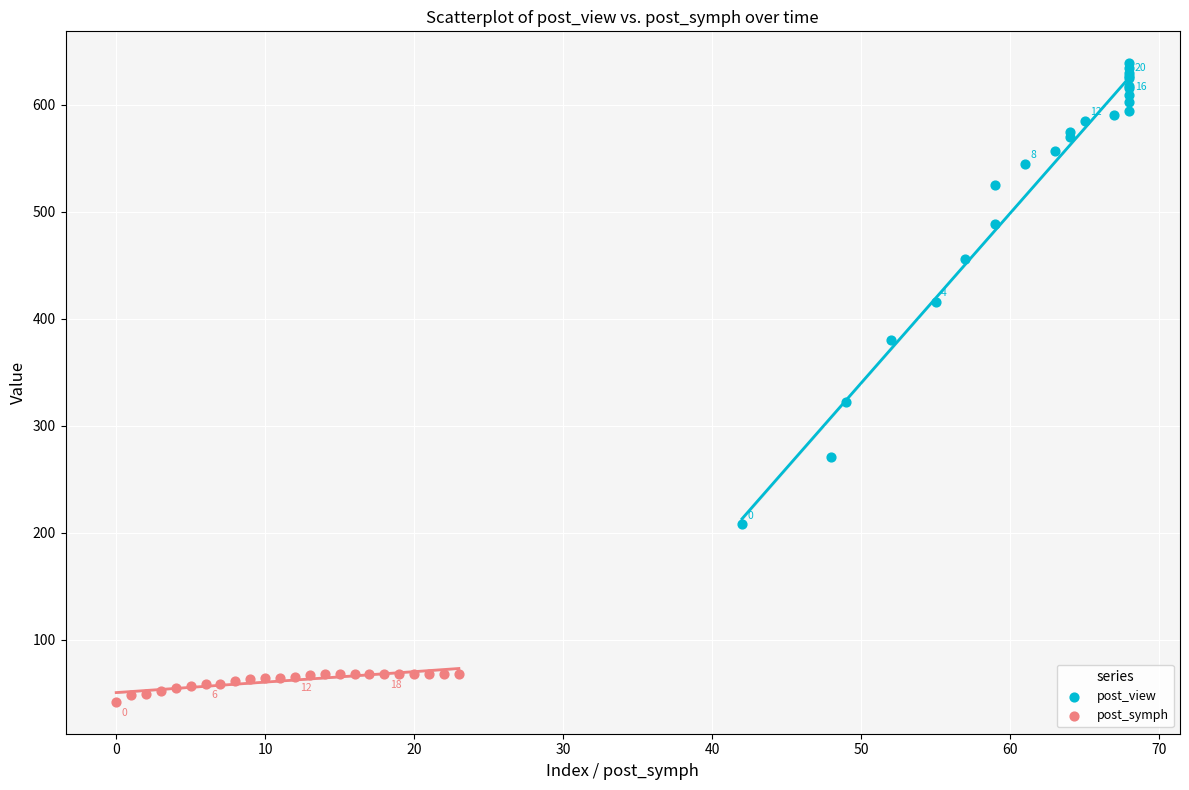

Which series has the widest spread of Y values?

post_view